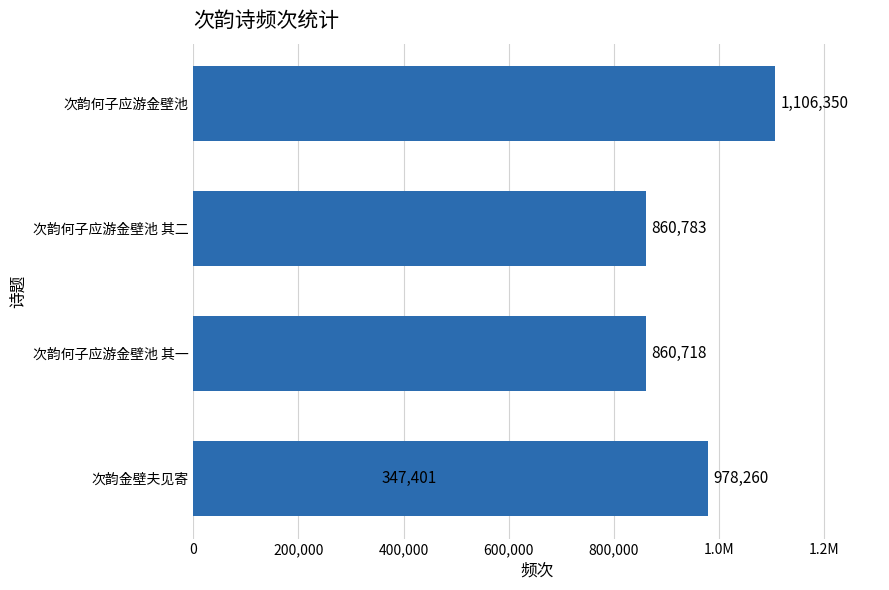

The chart shows a value of 339439 at 次韵何子应游金壁池 其二. True or false?

False